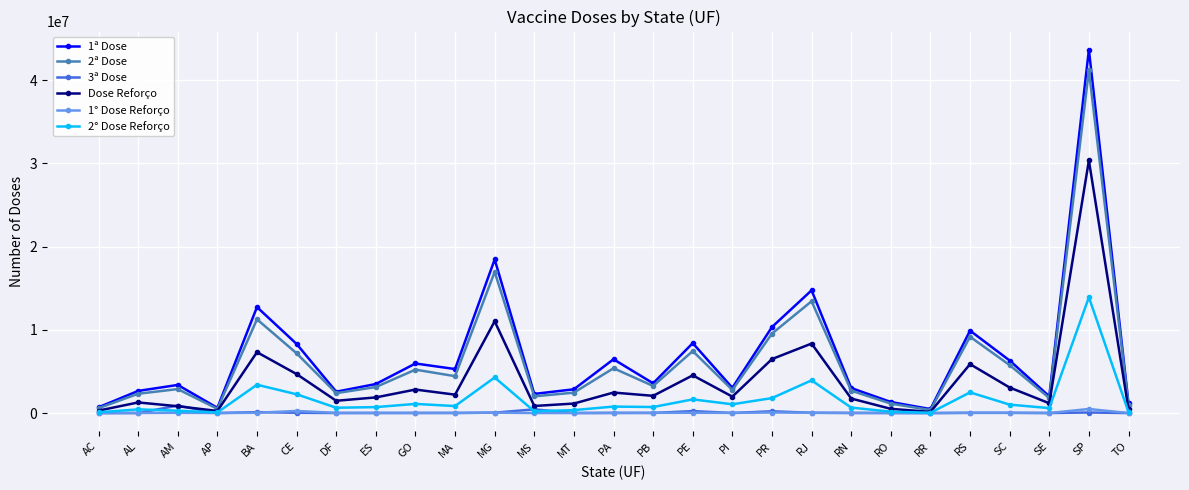

How many interior local peaks does the Dose Reforço series have?

9